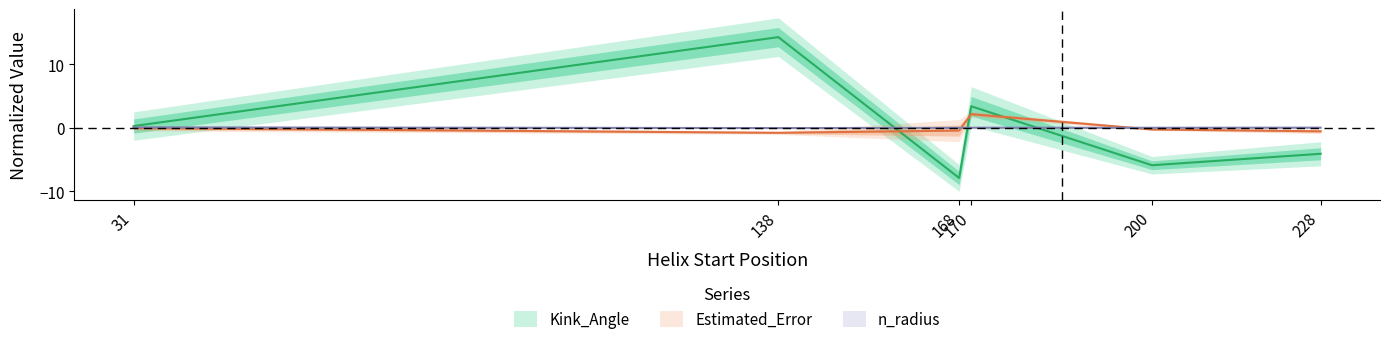

Does the chart have visible grid lines?

No